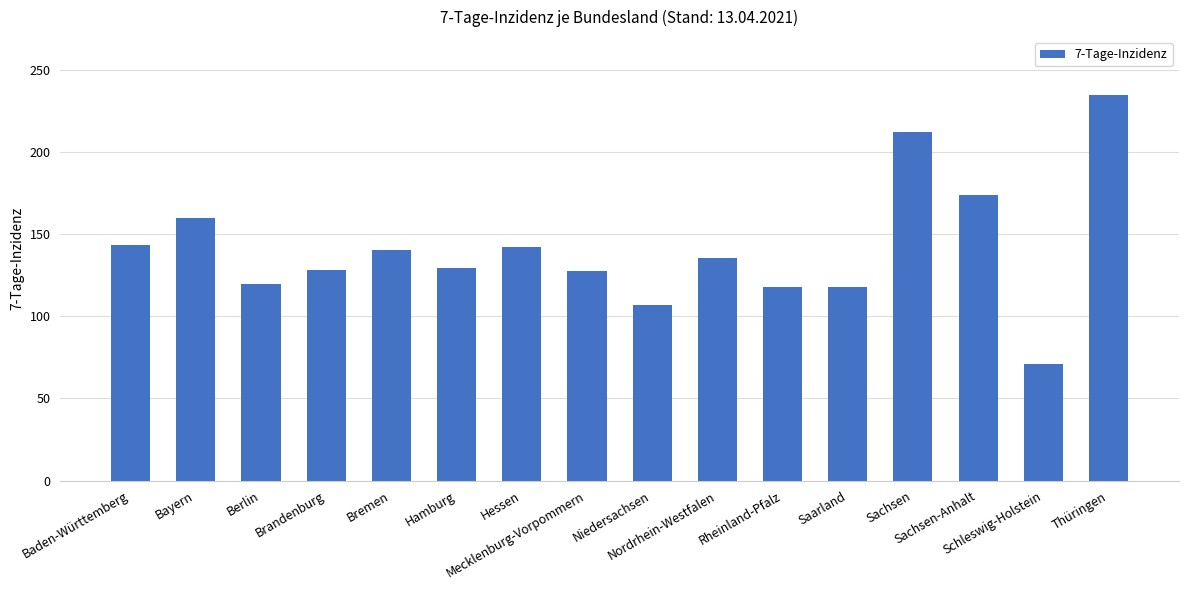

What is the value of the 2nd bar from the left?

159.7